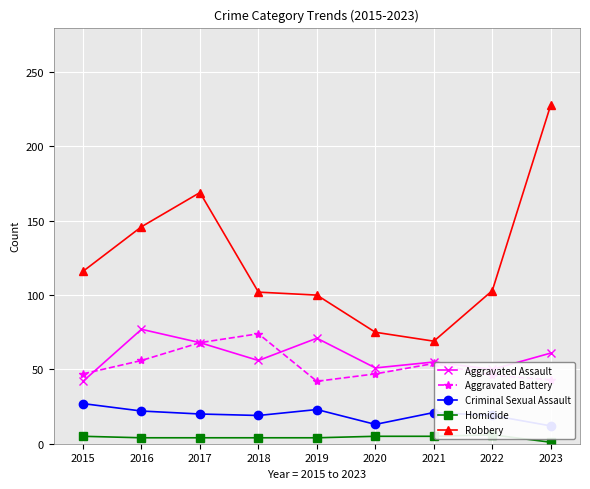

True or false: Criminal Sexual Assault and Aggravated Battery intersect in this chart.

False